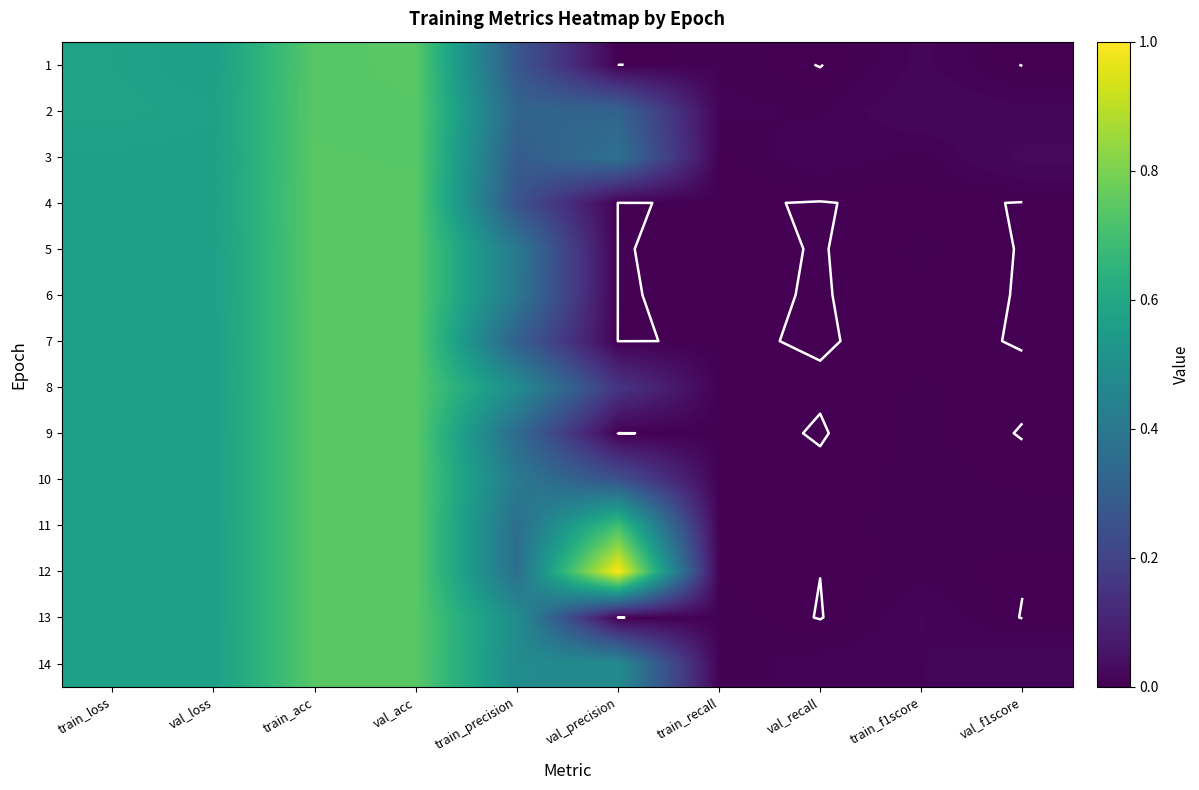

Rank the series by their maximum value, from highest to lowest.

12, 11, 4, 5, 6, 7, 13, 8, 1, 14, 9, 10, 3, 2